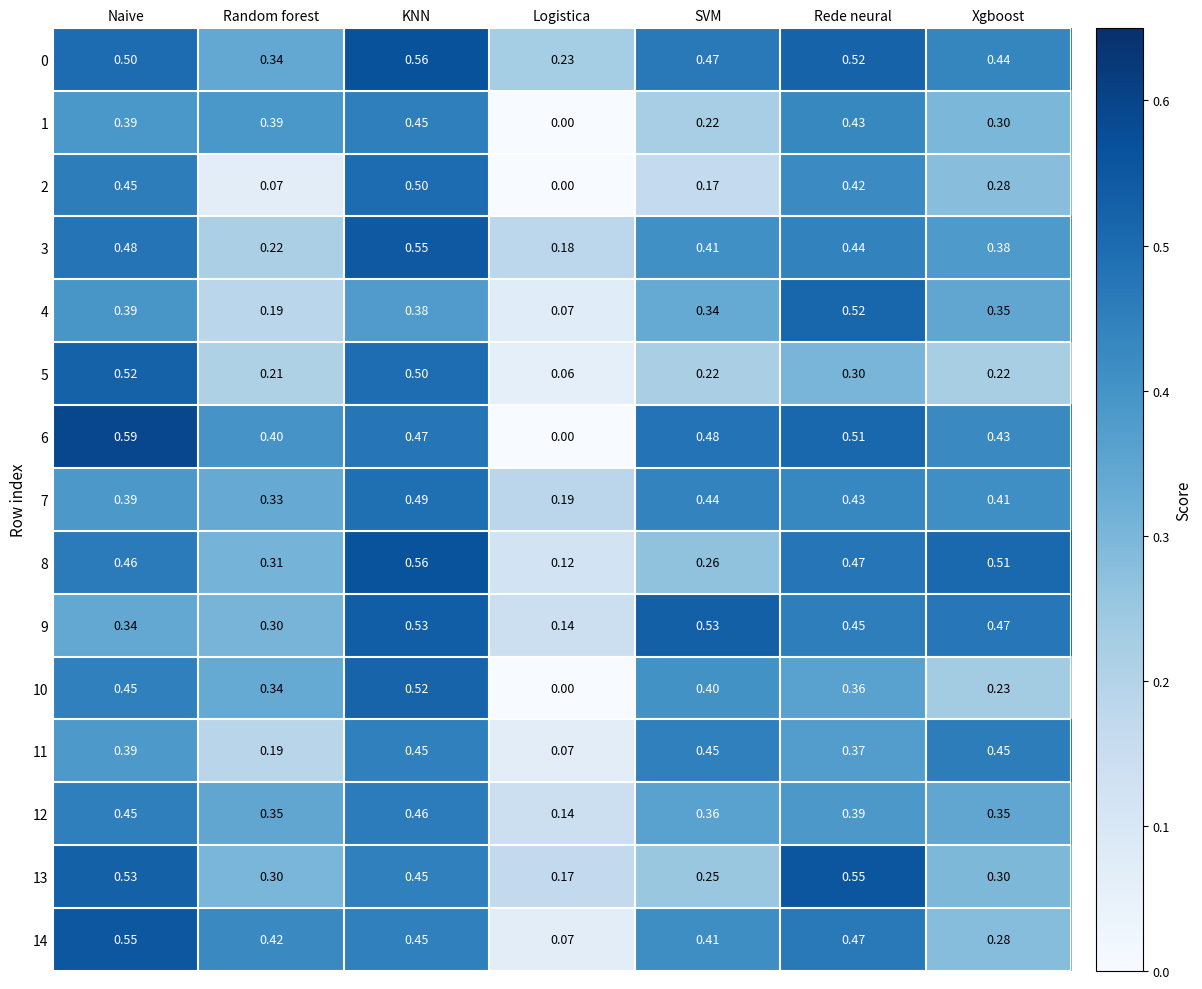

At which label is 6 closest to 0?

Logistica